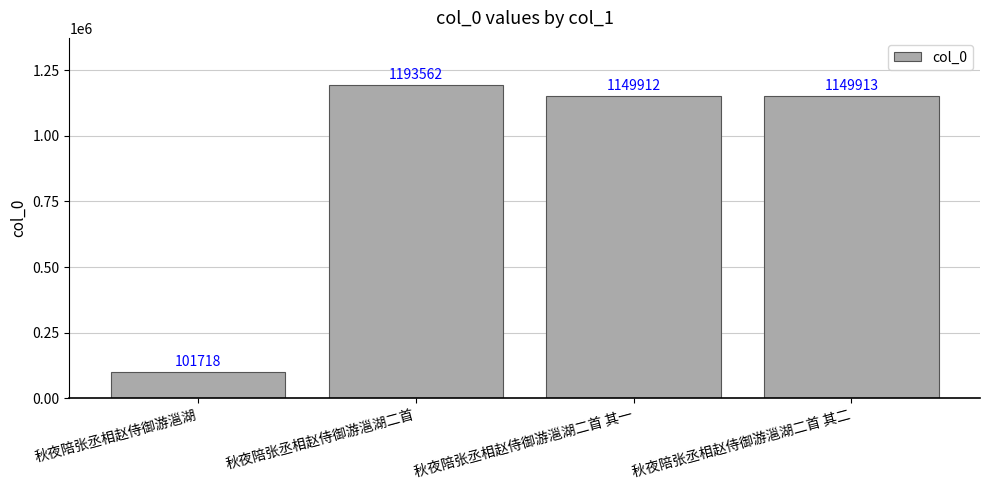

What is the maximum value shown in the chart?

1193562